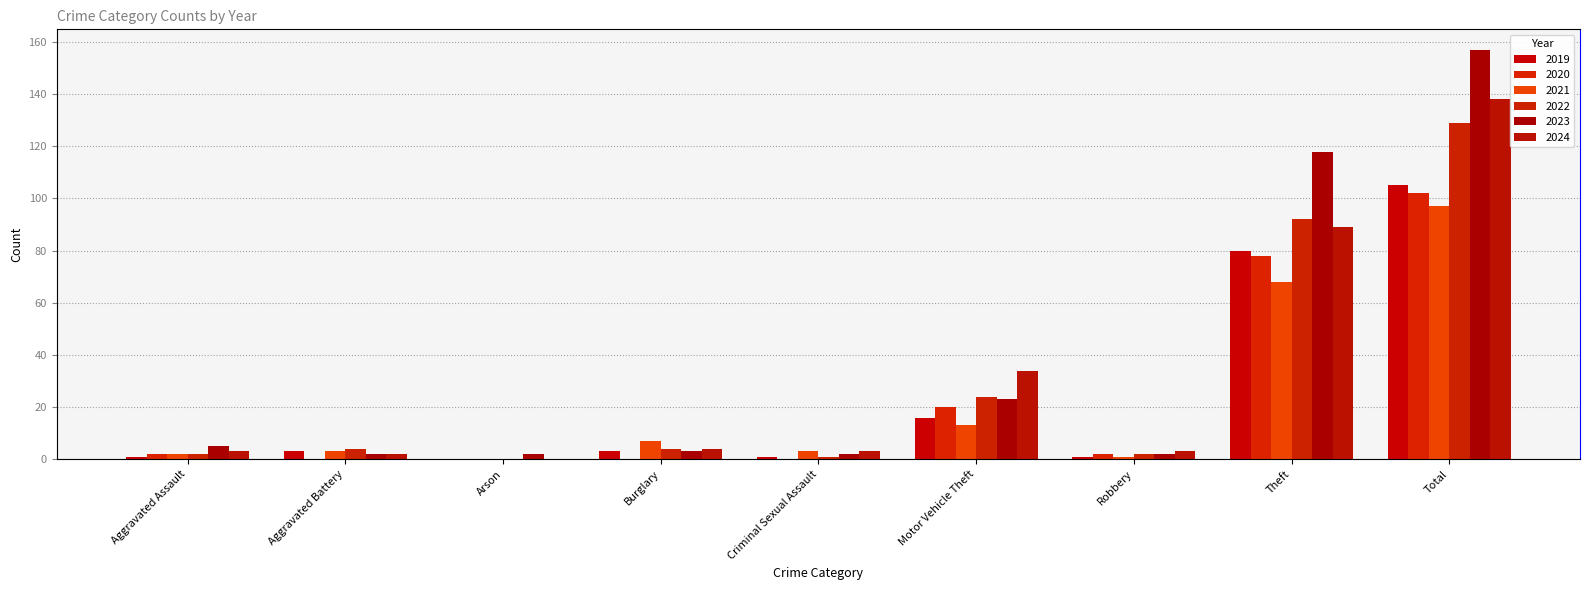

Between Arson and Motor Vehicle Theft, which is larger?

Motor Vehicle Theft